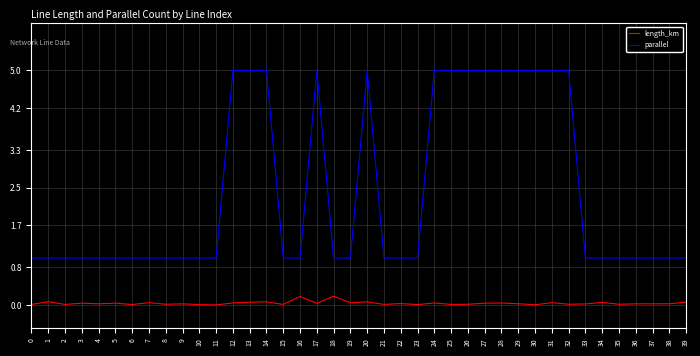

The value of length_km at 31 is 0.0. True or false?

True